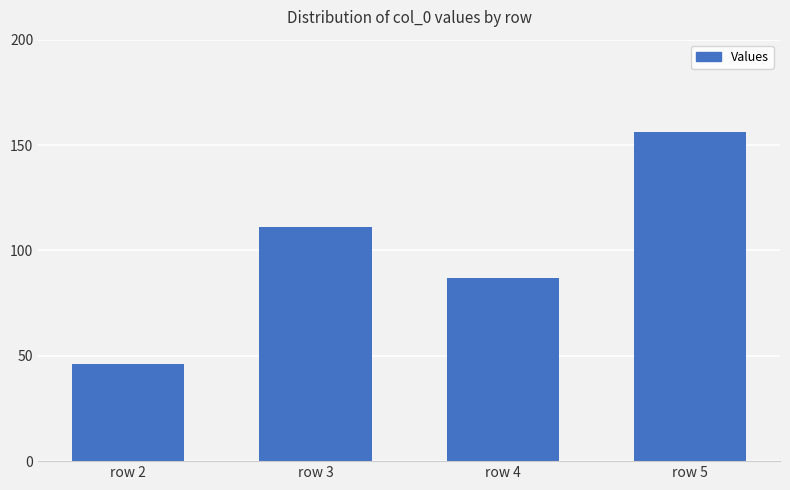

What is the ratio of the value at row 5 to the value at row 3?

1.4